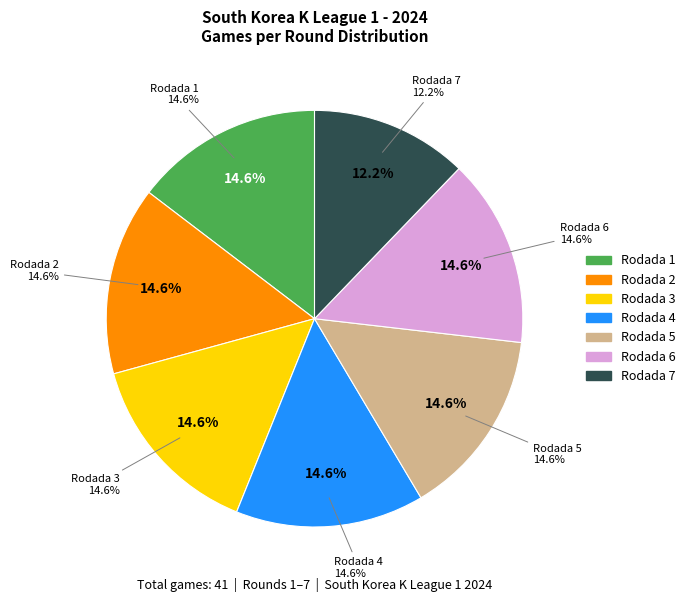

Rank the categories by value from highest to lowest.

Rodada 1, Rodada 2, Rodada 3, Rodada 4, Rodada 5, Rodada 6, Rodada 7